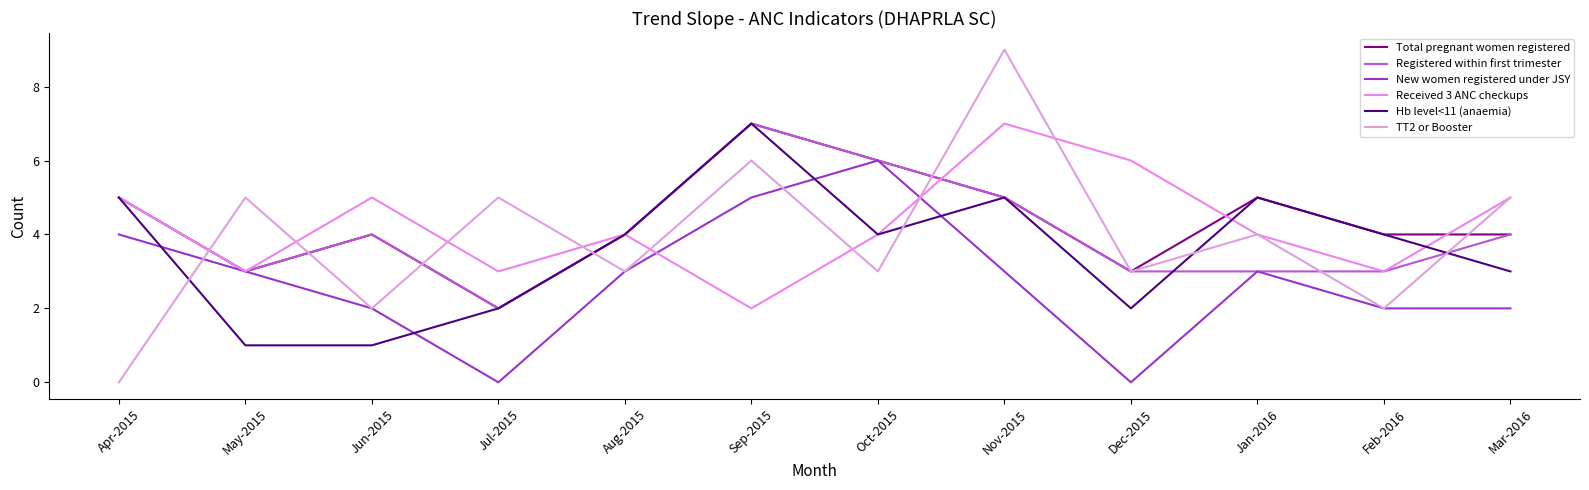

At which category does Received 3 ANC checkups reach its first local peak?

Jun-2015